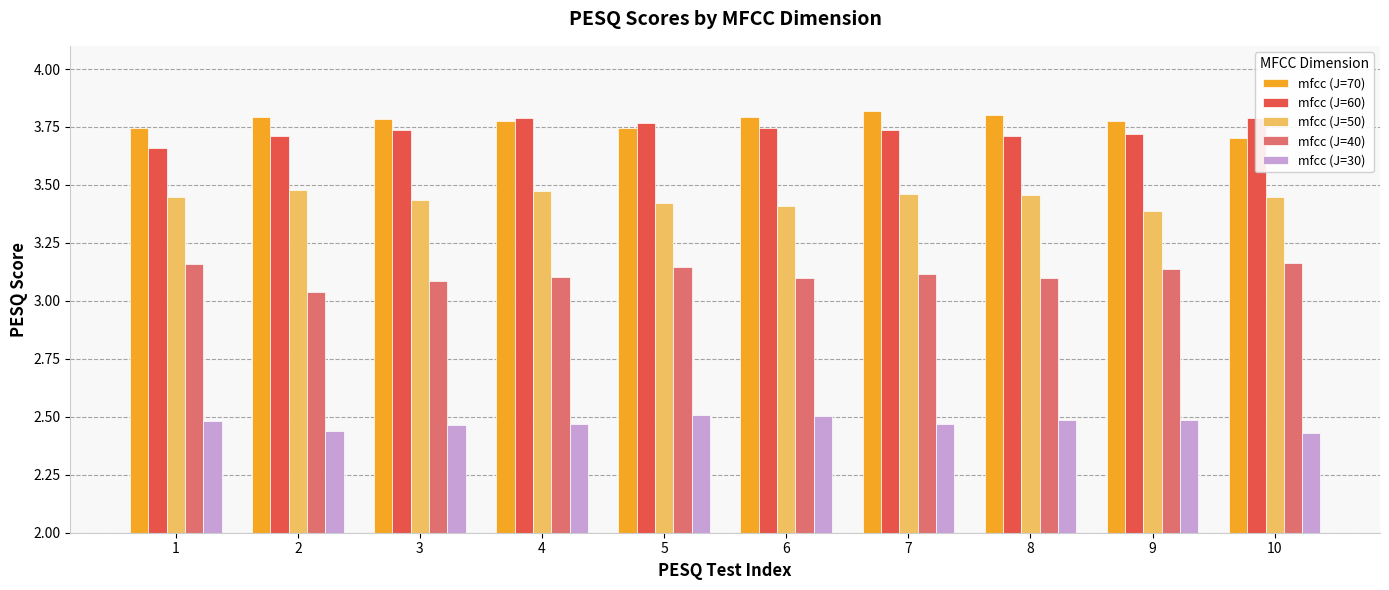

The mfcc (J=40) series shows 1.3 at 10. True or false?

False